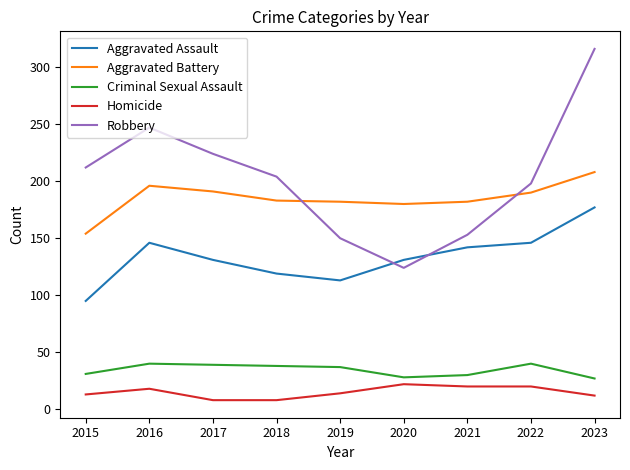

Rank the series by their maximum value, from highest to lowest.

Robbery, Aggravated Battery, Aggravated Assault, Criminal Sexual Assault, Homicide